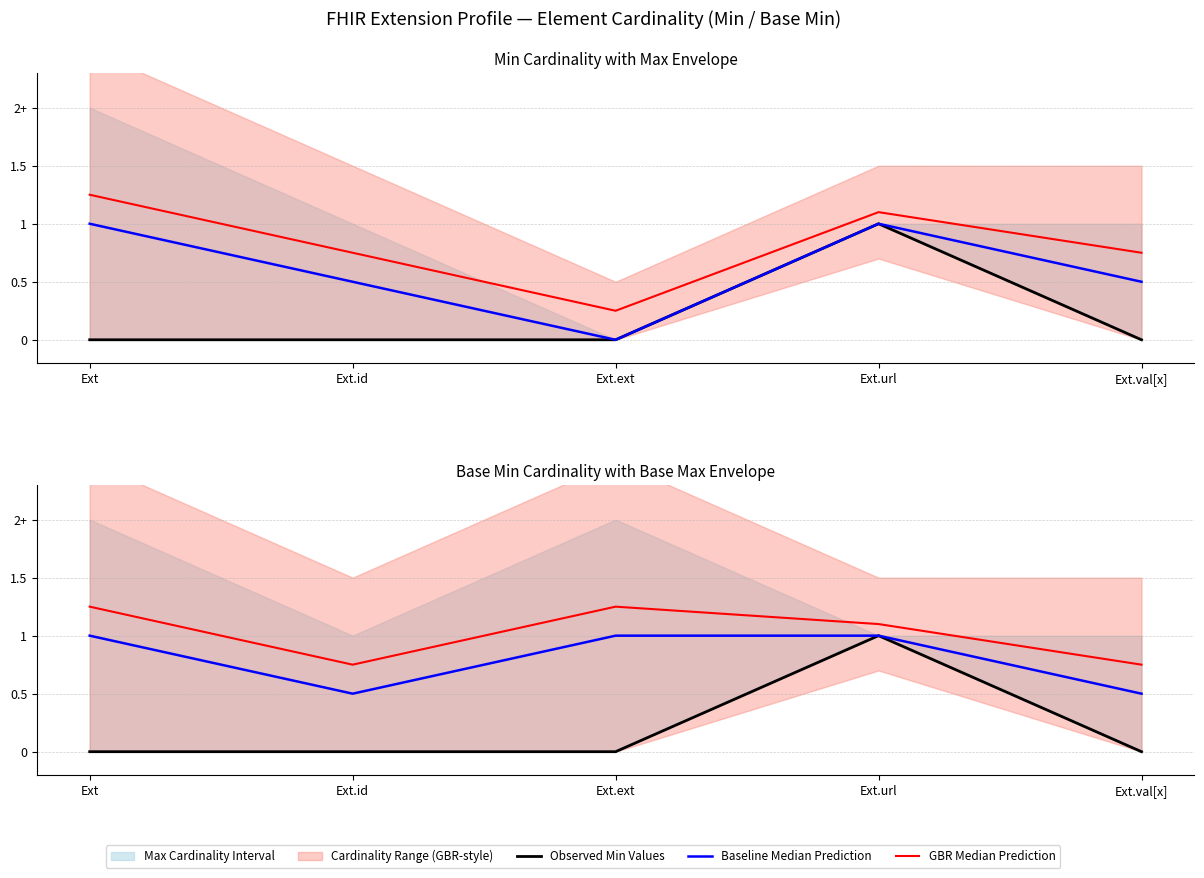

What is the sum of all Observed Min Values values?

1.0